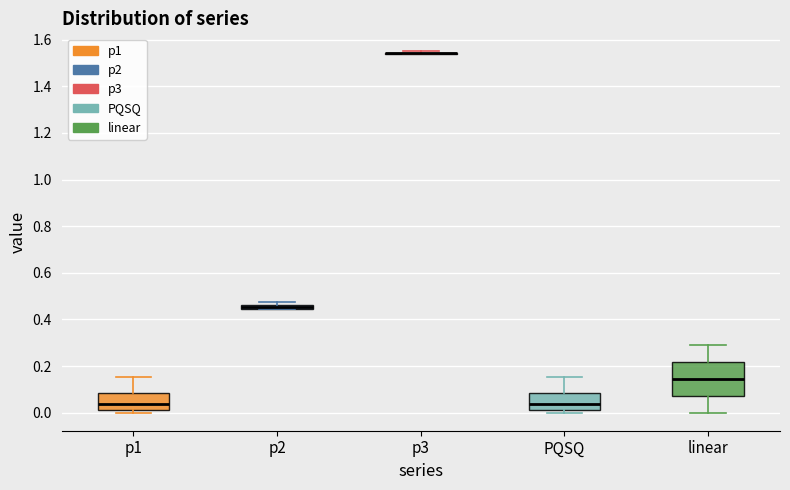

Which box is the tallest, from its lower edge to its upper edge?

linear